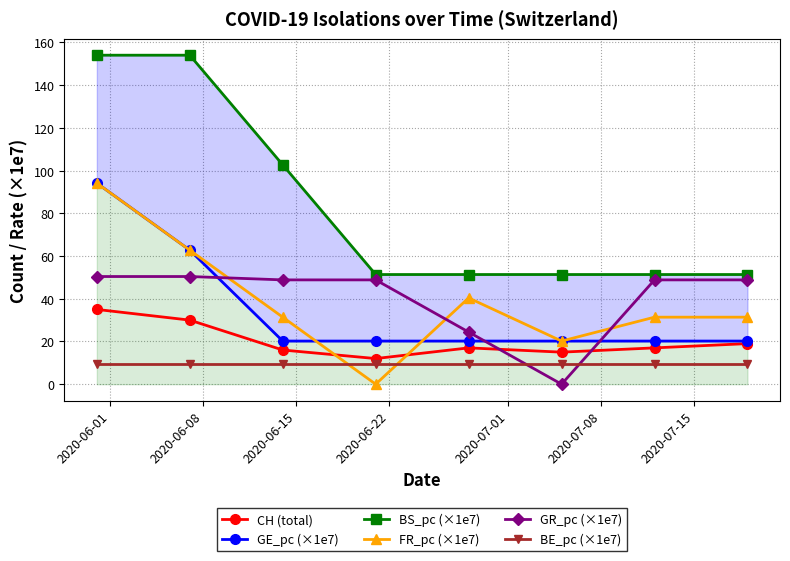

Reading left to right, what are all the values shown in this chart?

CH (total): 35.0	30.0	16.0	12.0	17.0	15.0	17.0	19.0
GE_pc (×1e7): 94.1	62.8	20.2	20.2	20.2	20.2	20.2	20.2
BS_pc (×1e7): 154.0	154.0	102.7	51.3	51.3	51.3	51.3	51.3
FR_pc (×1e7): 94.1	62.8	31.4	0.0	40.4	20.2	31.4	31.4
GR_pc (×1e7): 50.4	50.4	48.8	48.8	24.4	0.0	48.8	48.8
BE_pc (×1e7): 9.7	9.7	9.7	9.7	9.7	9.7	9.7	9.7